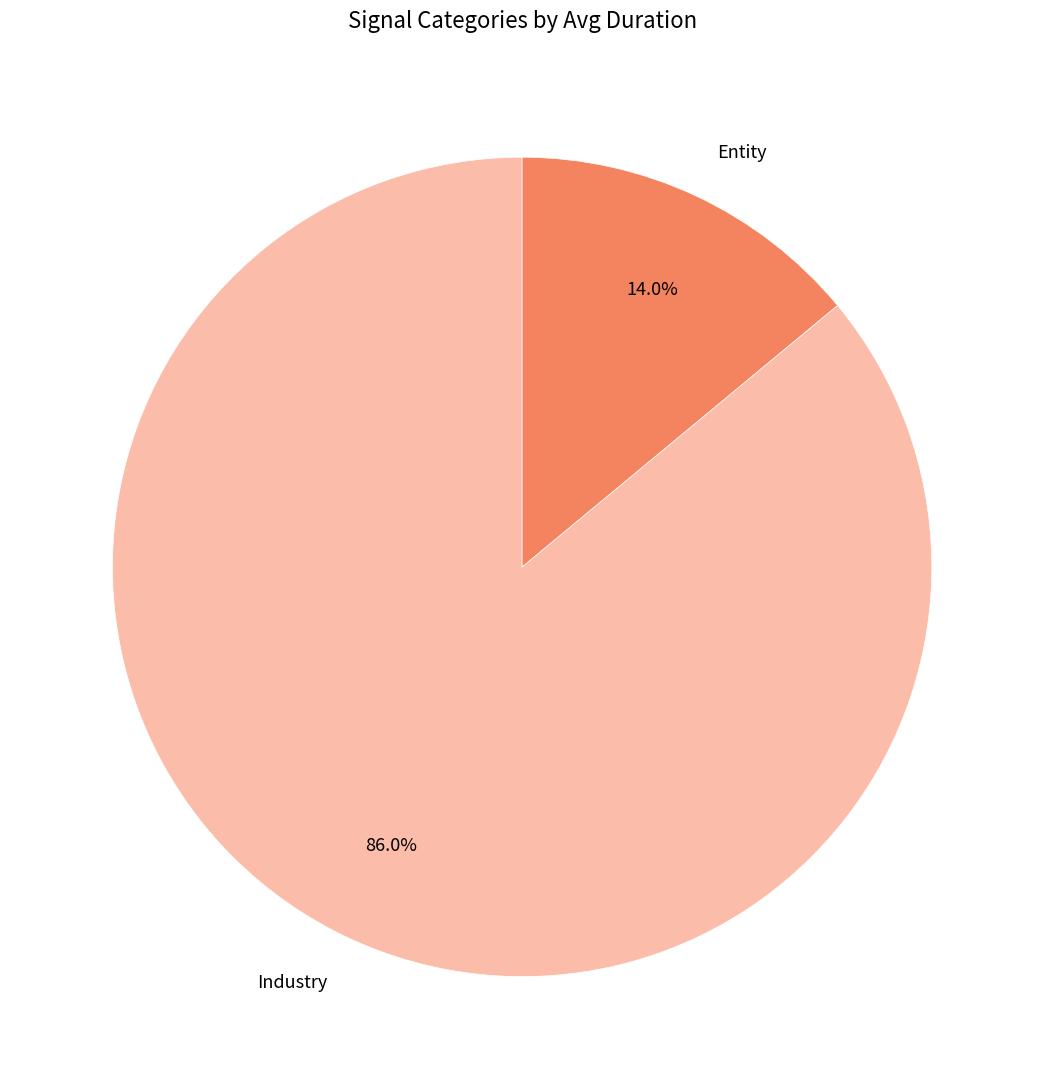

To the nearest percent, what is the difference between the largest and smallest slice percentages?

72%